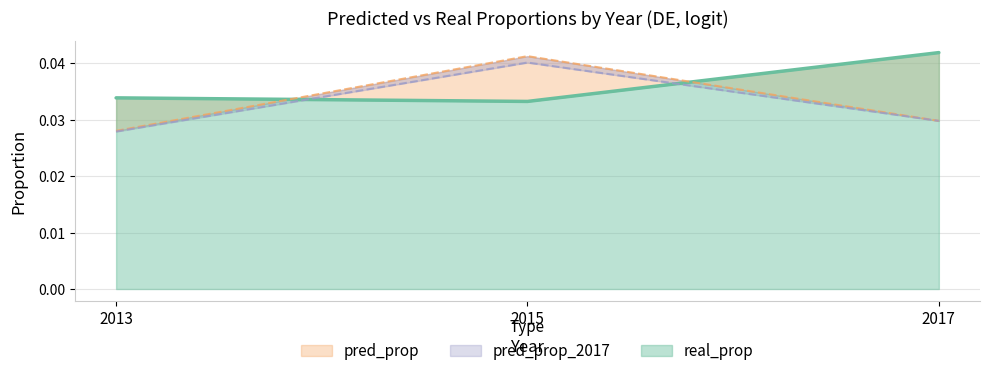

Which has a higher value, 2013 or 2017?

2017